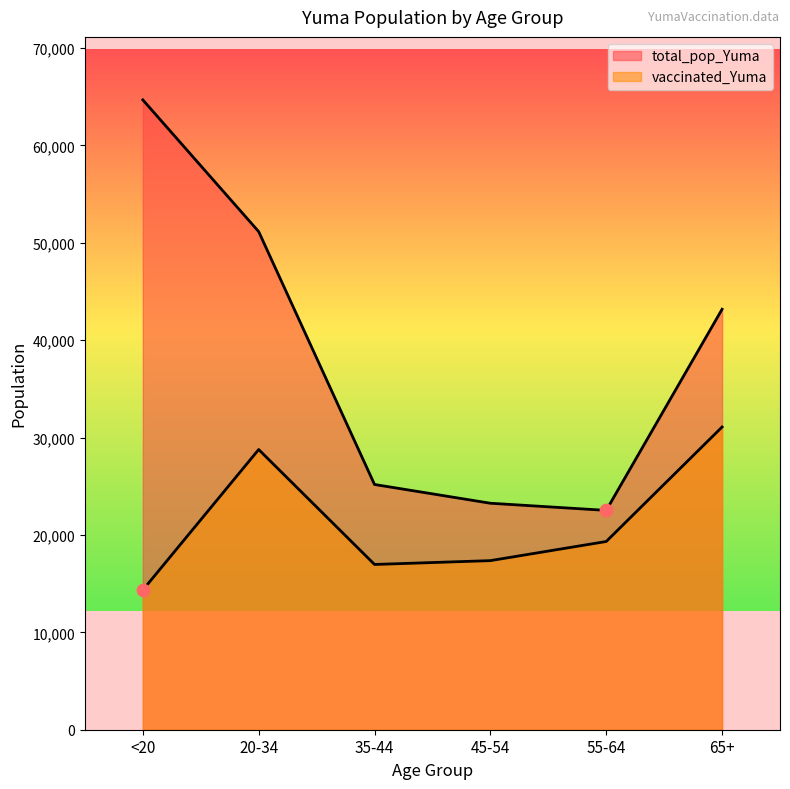

Which series contains the lowest Y value?

vaccinated_Yuma